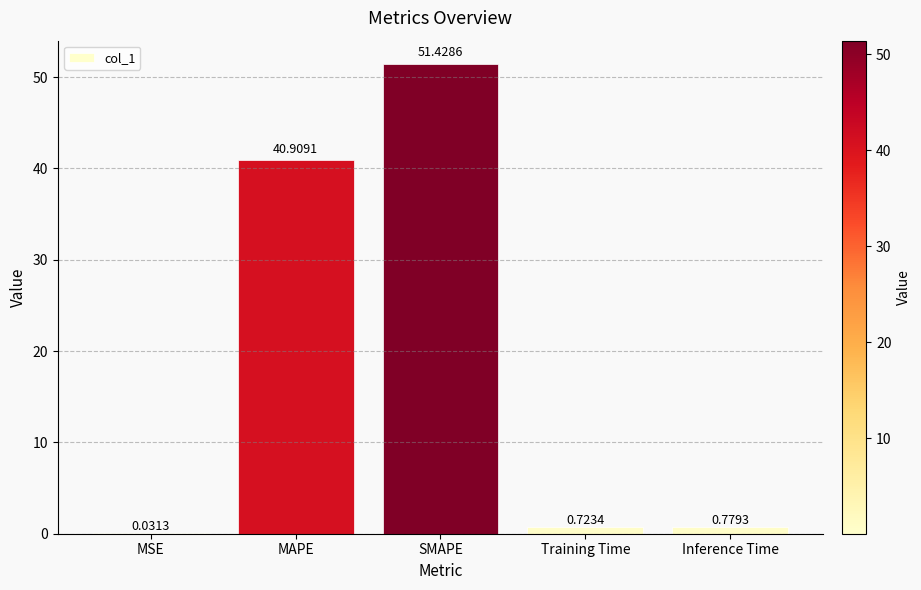

What is the maximum value shown in the chart?

51.4